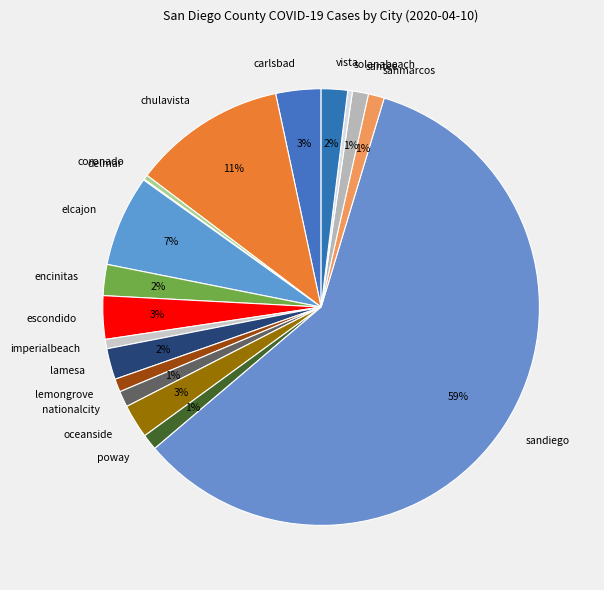

Which category has the biggest portion of the pie?

sandiego